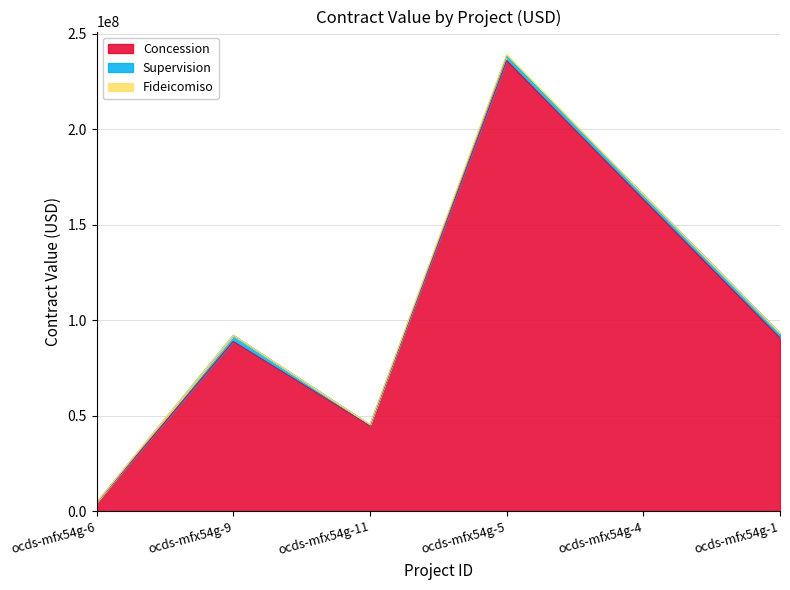

Read the Supervision value at ocds-mfx54g-1.

2581504.1